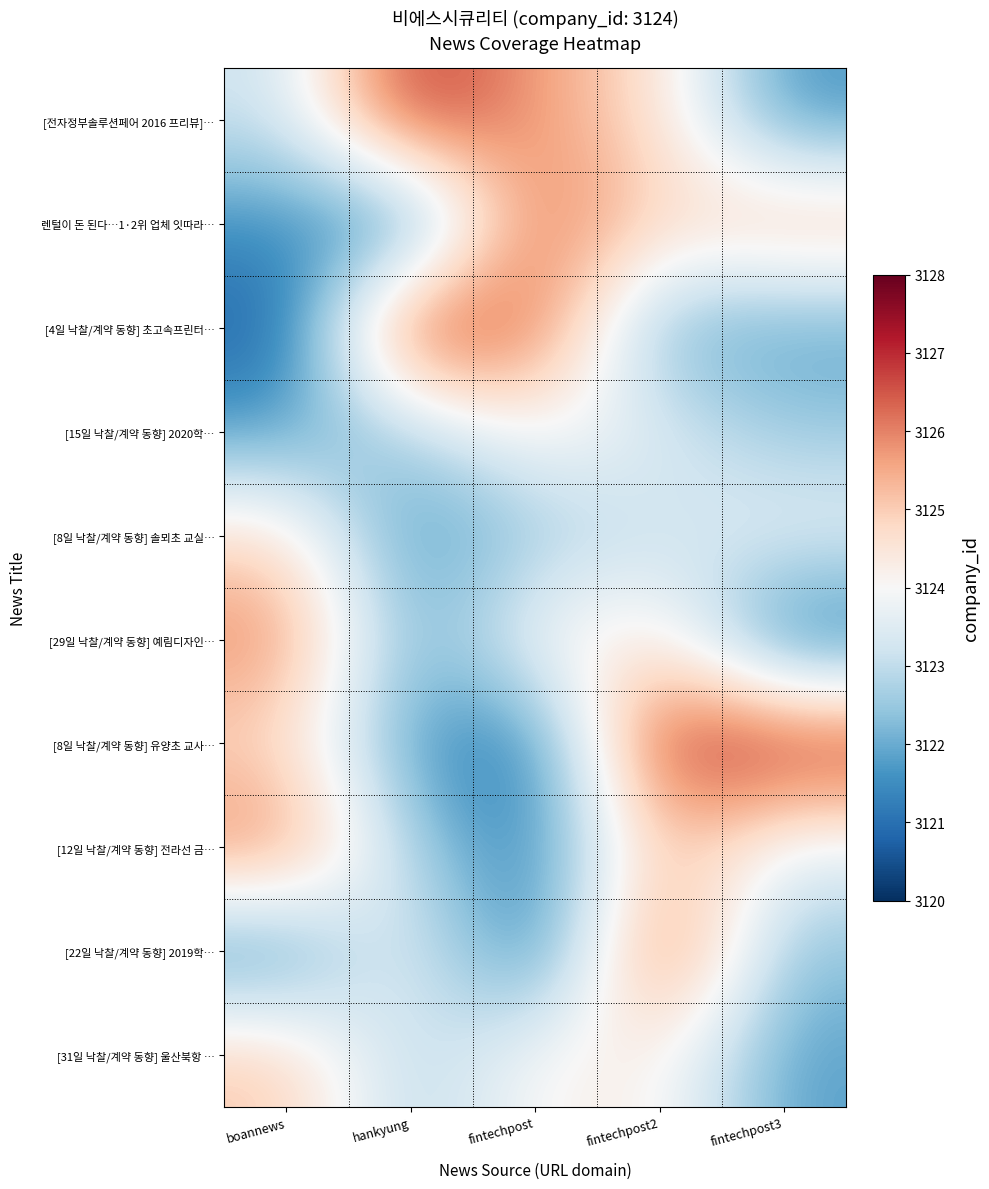

Reading right to left, transcribe all the data shown in this chart.

[전자정부솔루션페어 2016 프리뷰]…: fintechpost3=3121.6	fintechpost2=3124.7	fintechpost=3125.6	hankyung=3127.2	boannews=3123.1
렌털이 돈 된다…1·2위 업체 잇따라…: fintechpost3=3125.5	fintechpost2=3124.7	fintechpost=3126.6	hankyung=3120.9	boannews=3121.6
[4일 낙찰/계약 동향] 초고속프린터…: fintechpost3=3121.8	fintechpost2=3122.0	fintechpost=3126.3	hankyung=3127.3	boannews=3120.6
[15일 낙찰/계약 동향] 2020학…: fintechpost3=3122.5	fintechpost2=3123.5	fintechpost=3124.2	hankyung=3122.6	boannews=3121.8
[8일 낙찰/계약 동향] 솔뫼초 교실…: fintechpost3=3123.7	fintechpost2=3123.1	fintechpost=3122.5	hankyung=3121.5	boannews=3124.8
[29일 낙찰/계약 동향] 예림디자인…: fintechpost3=3120.8	fintechpost2=3124.6	fintechpost=3124.1	hankyung=3121.9	boannews=3126.0
[8일 낙찰/계약 동향] 유양초 교사…: fintechpost3=3127.3	fintechpost2=3127.1	fintechpost=3121.0	hankyung=3121.7	boannews=3124.8
[12일 낙찰/계약 동향] 전라선 금…: fintechpost3=3123.6	fintechpost2=3125.3	fintechpost=3121.2	hankyung=3122.6	boannews=3126.2
[22일 낙찰/계약 동향] 2019학…: fintechpost3=3122.3	fintechpost2=3126.9	fintechpost=3120.7	hankyung=3124.0	boannews=3121.4
[31일 낙찰/계약 동향] 울산북항 …: fintechpost3=3121.8	fintechpost2=3124.3	fintechpost=3124.1	hankyung=3122.7	boannews=3125.1